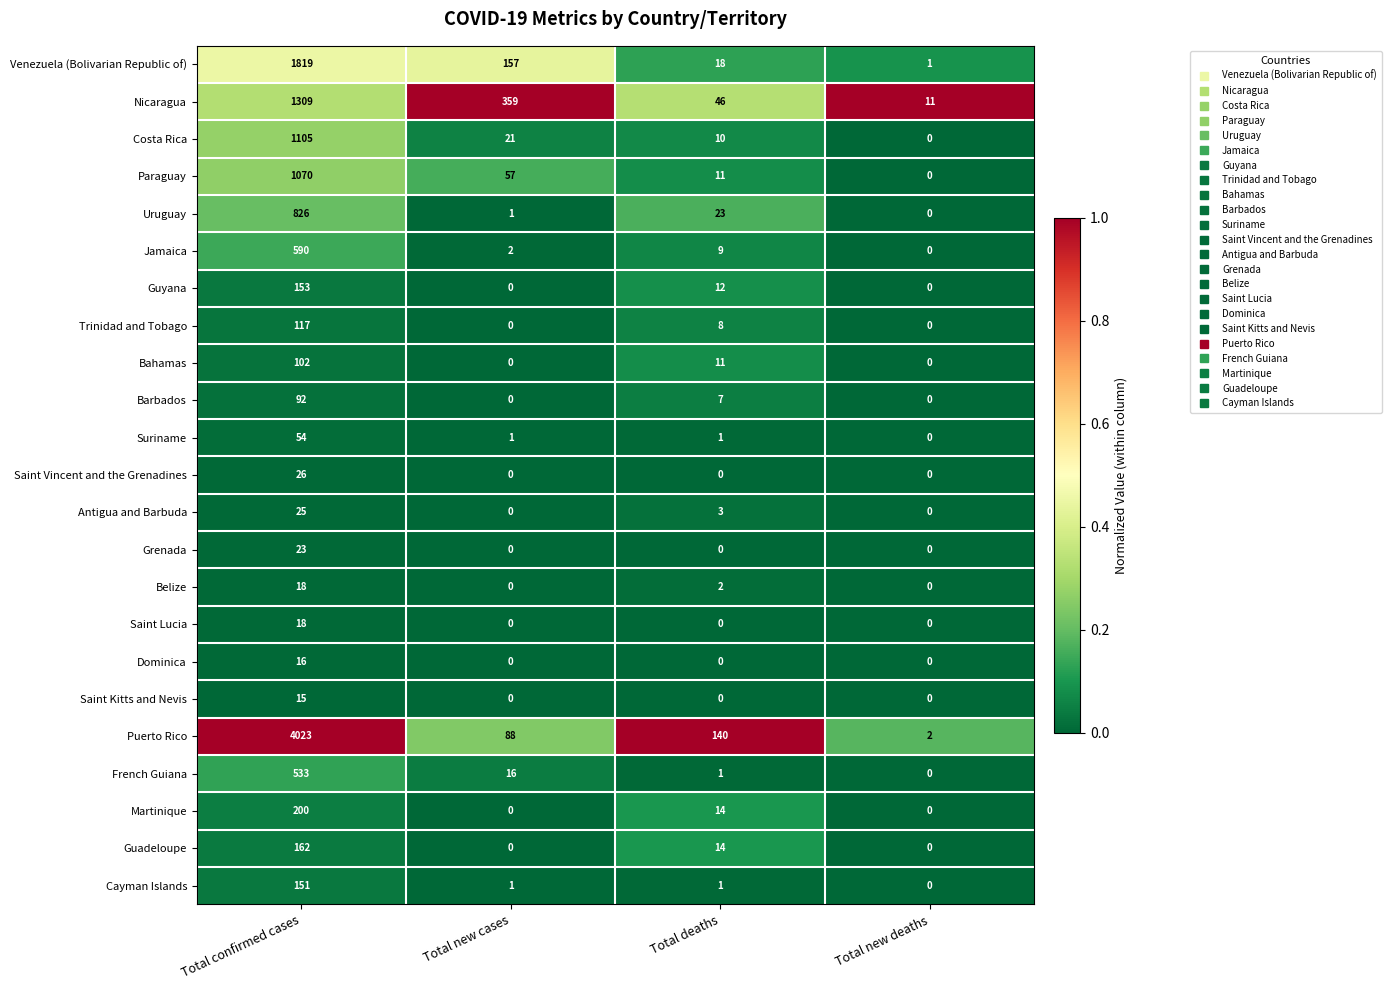

Which category has the highest value in the Saint Kitts and Nevis series?

Total confirmed cases